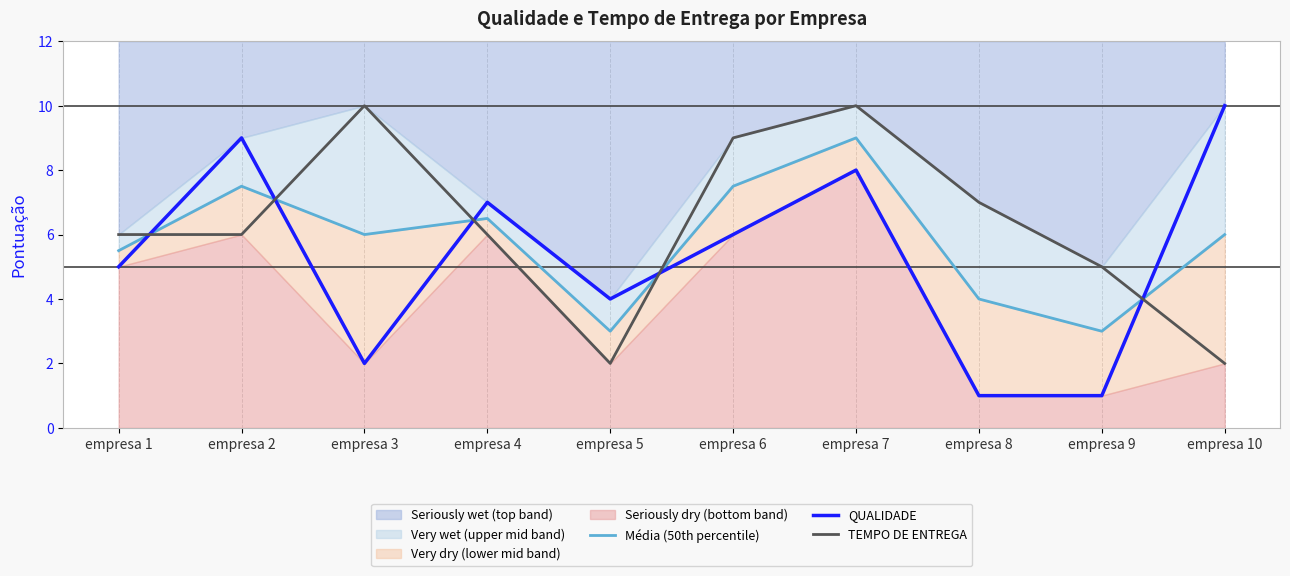

The Média (50th percentile) series shows 3.0 at empresa 5. True or false?

True